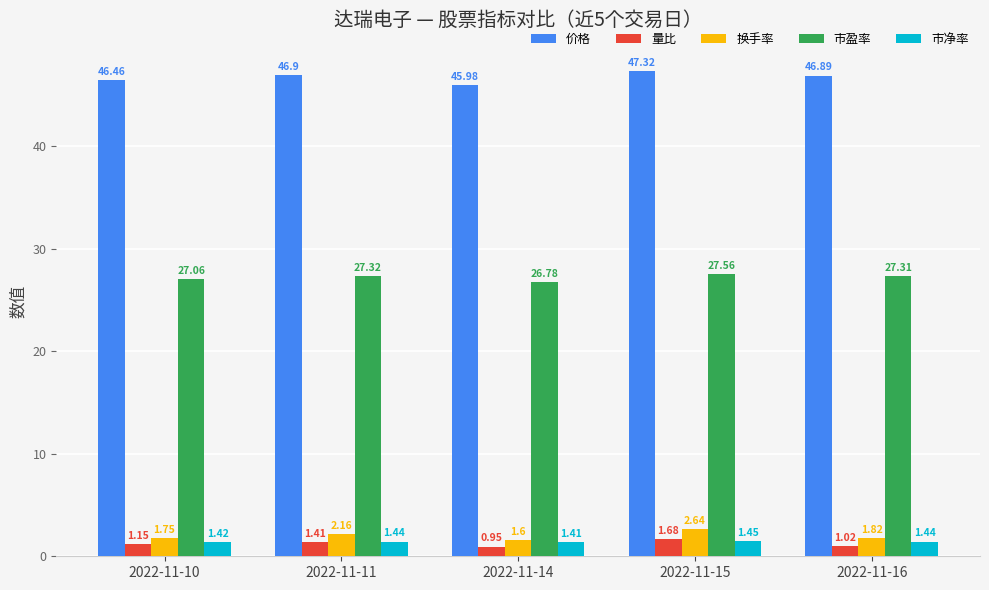

At how many categories does at least one series exceed 24?

5